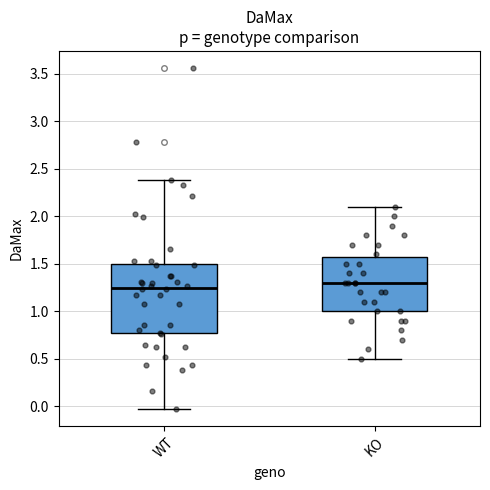

Where does the median line of the box for WT sit on the y-axis? The values are not printed on the chart, so give them approximately, as read against the axis.

1.25